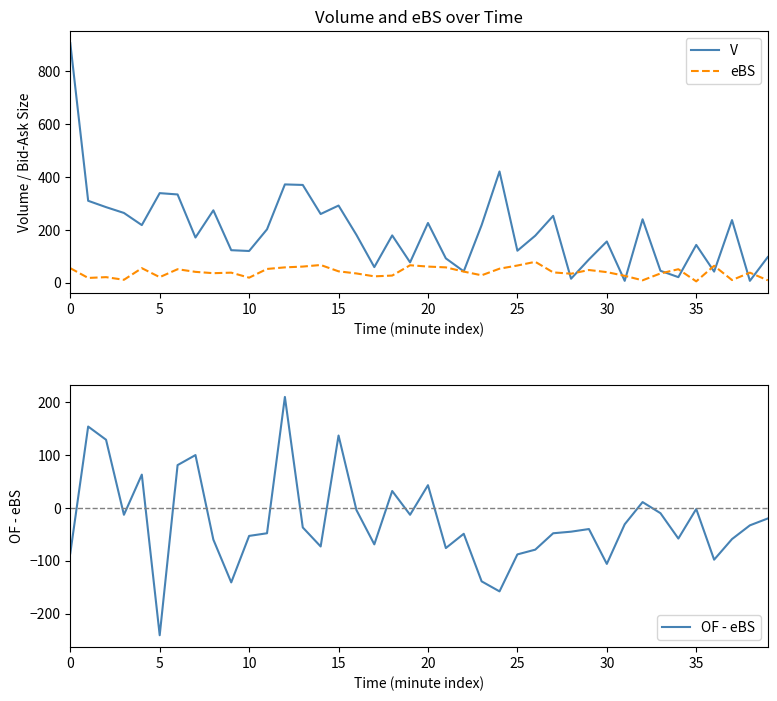

What is the total value across all series at 20?

336